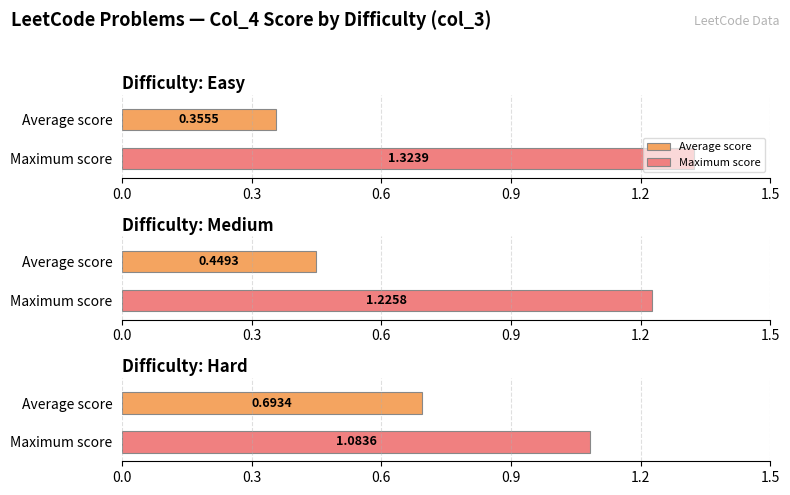

What is the difference between the maximum and minimum values?

0.3